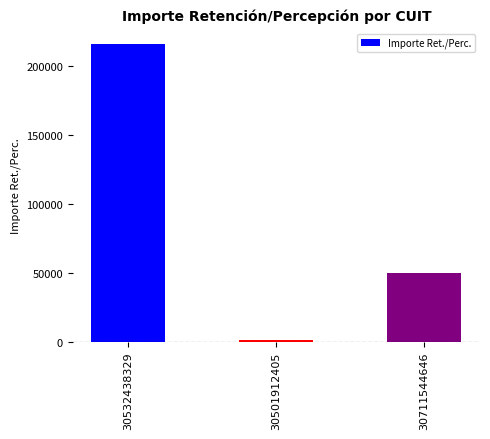

Is it true that the value at 30711544646 is 69500.7?

False